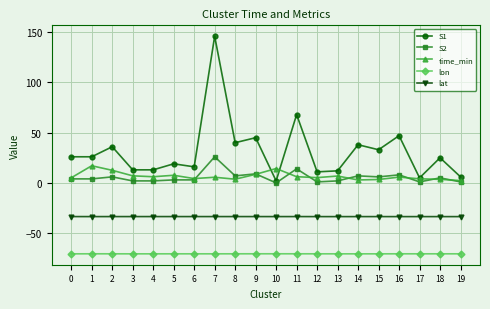

What is the greatest value displayed?

146.0